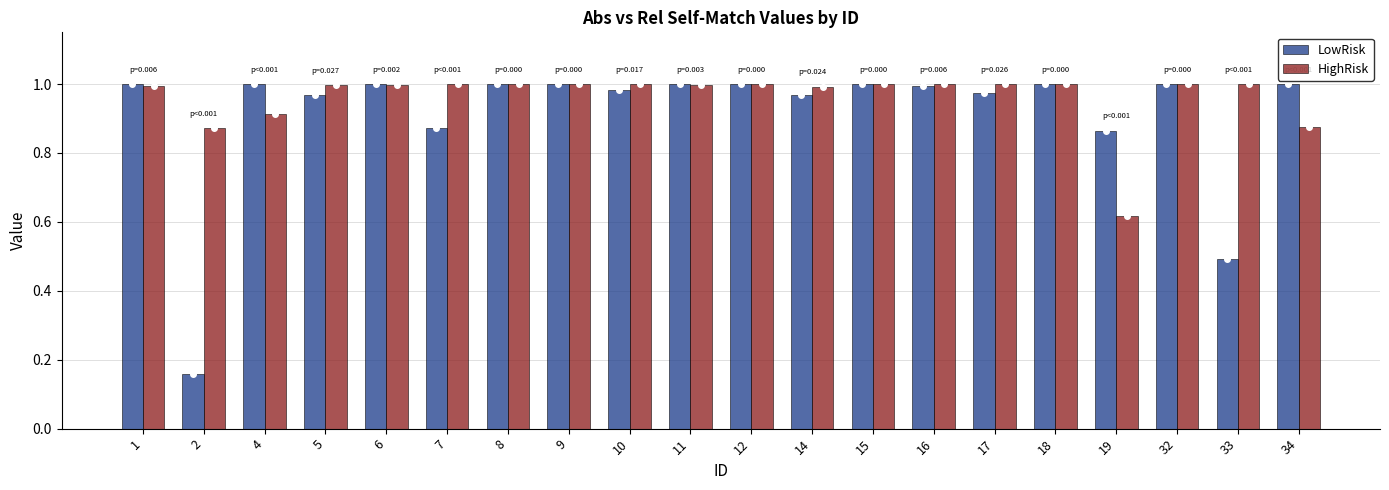

Is it true that LowRisk equals 1.0 at 11?

True